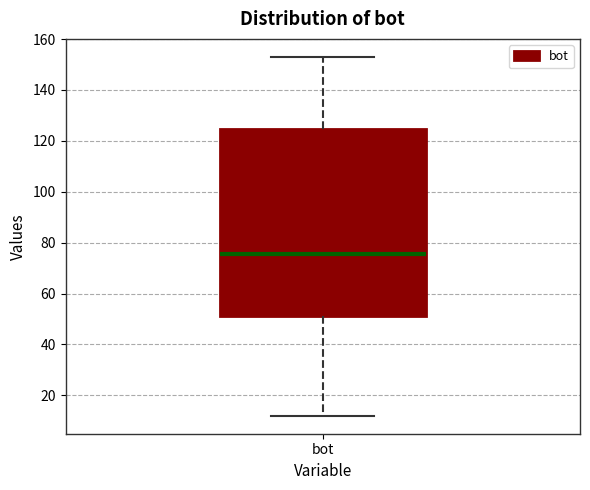

Transcribe this box plot: give where the median line is, the range the box spans, and where the two whiskers end, as read against the y-axis. The values are not printed on the chart, so give them approximately, as read against the axis.

median 76, box 52 to 124, whiskers 12 to 154